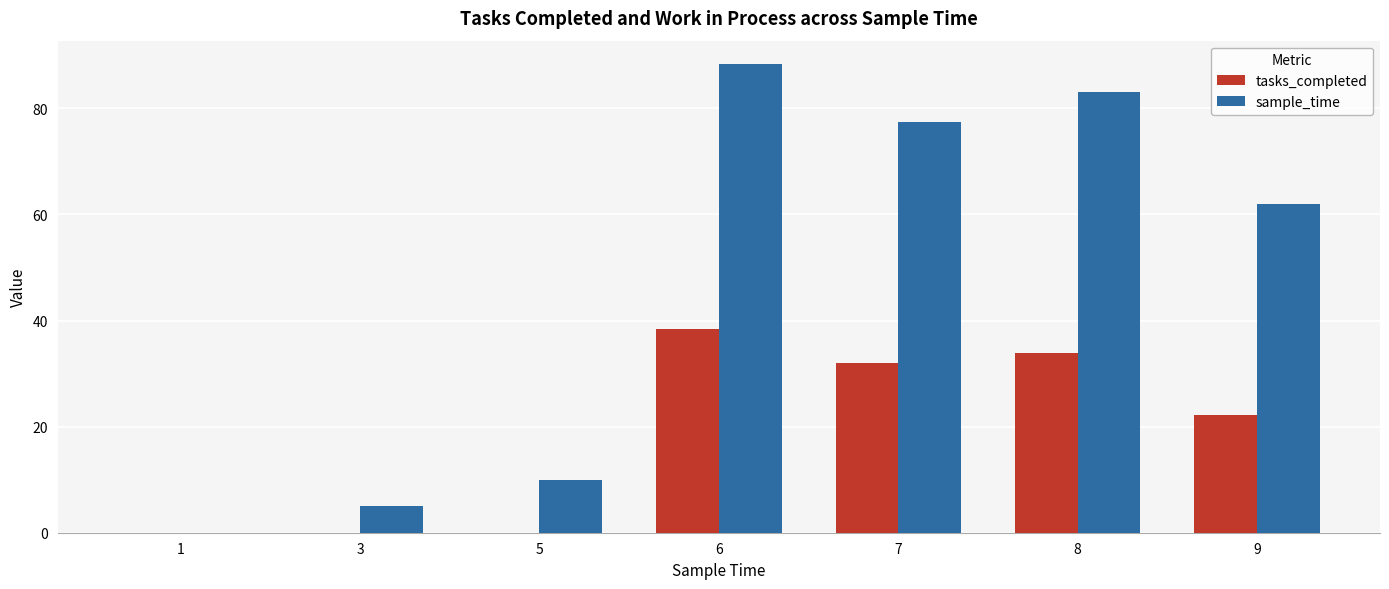

How many groups of bars are there?

7